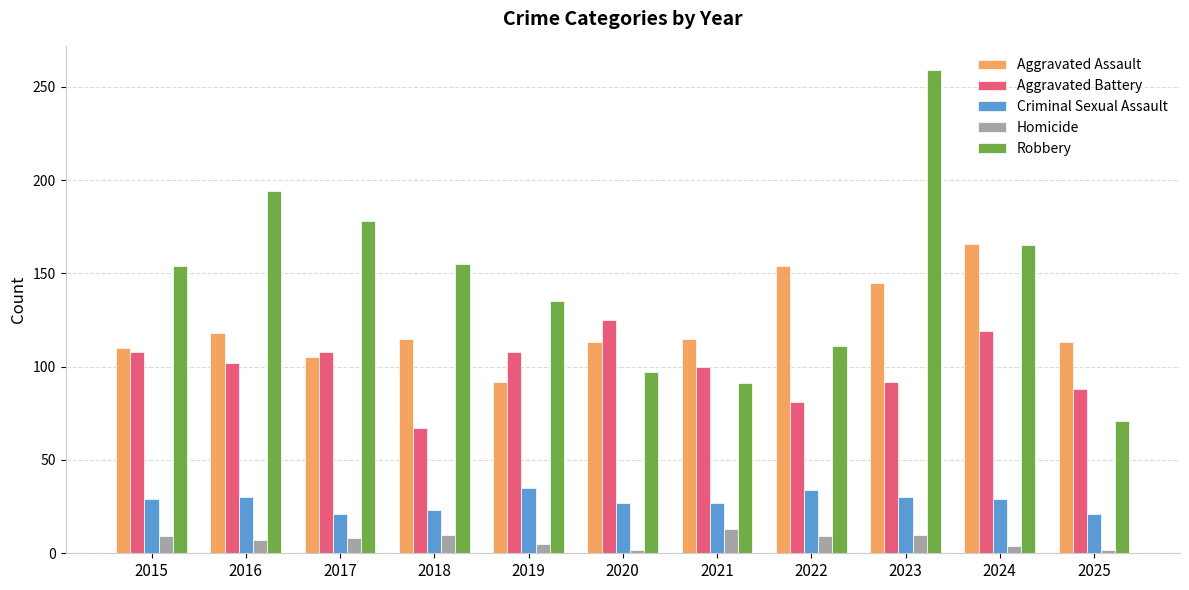

Which category has the highest value across all series?

2023